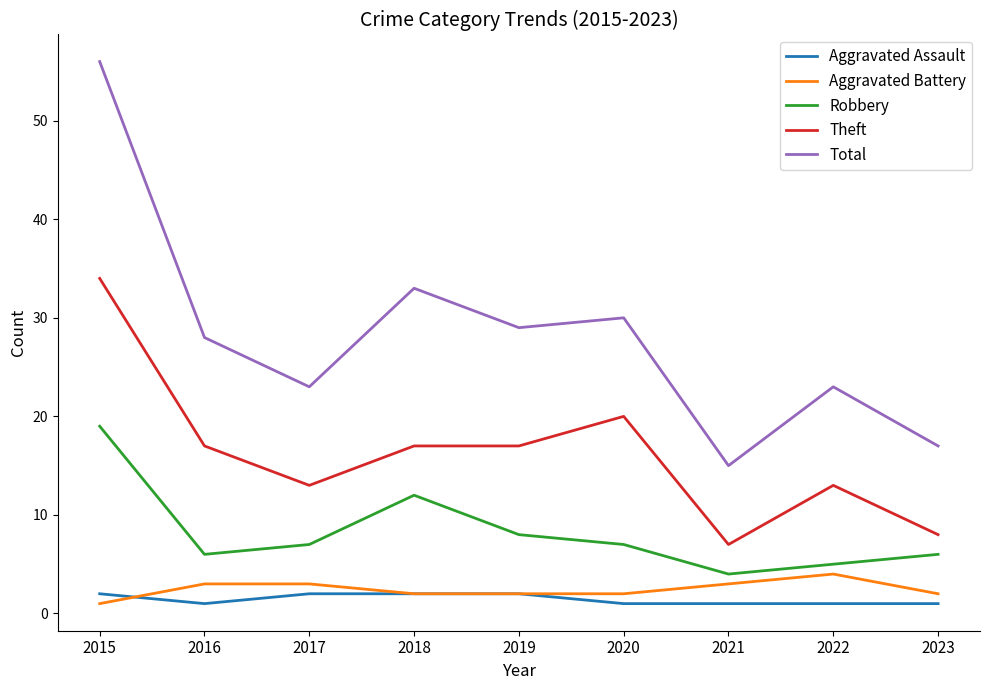

What are all the series names shown in the legend?

Aggravated Assault, Aggravated Battery, Robbery, Theft, Total